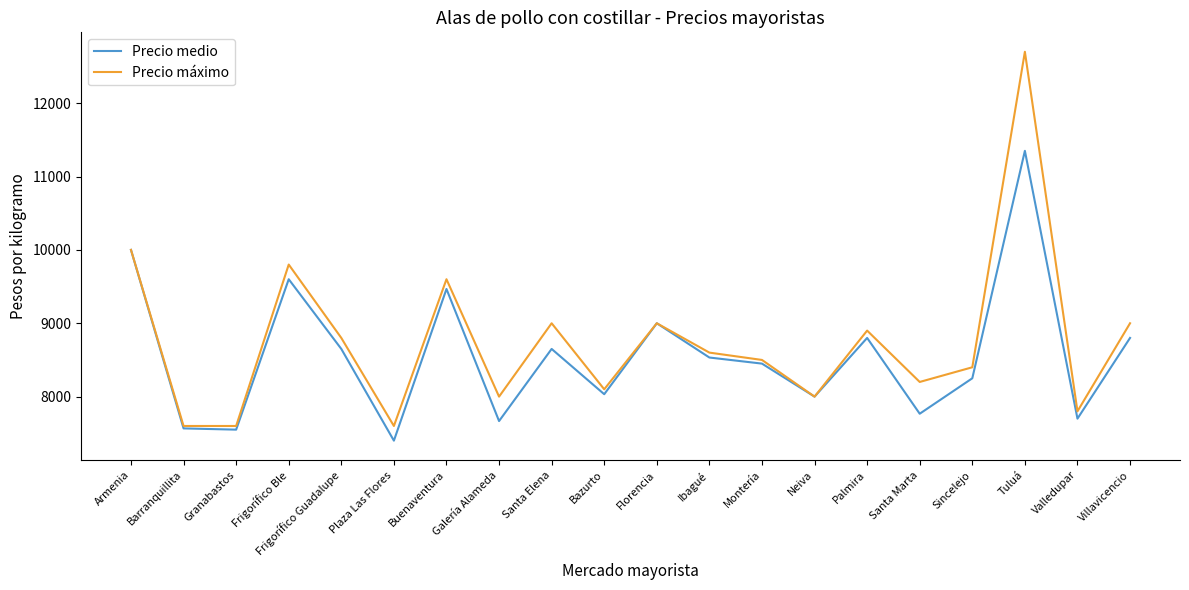

What is the average value of the Precio máximo series?

8760